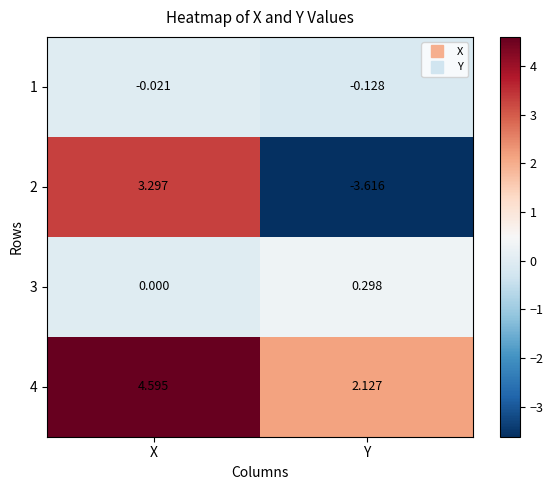

What is the minimum value shown in the chart?

-3.6